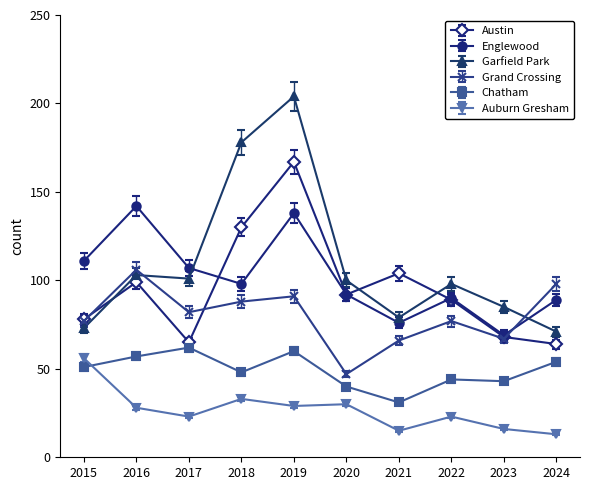

Where is the first local maximum for Austin?

2016